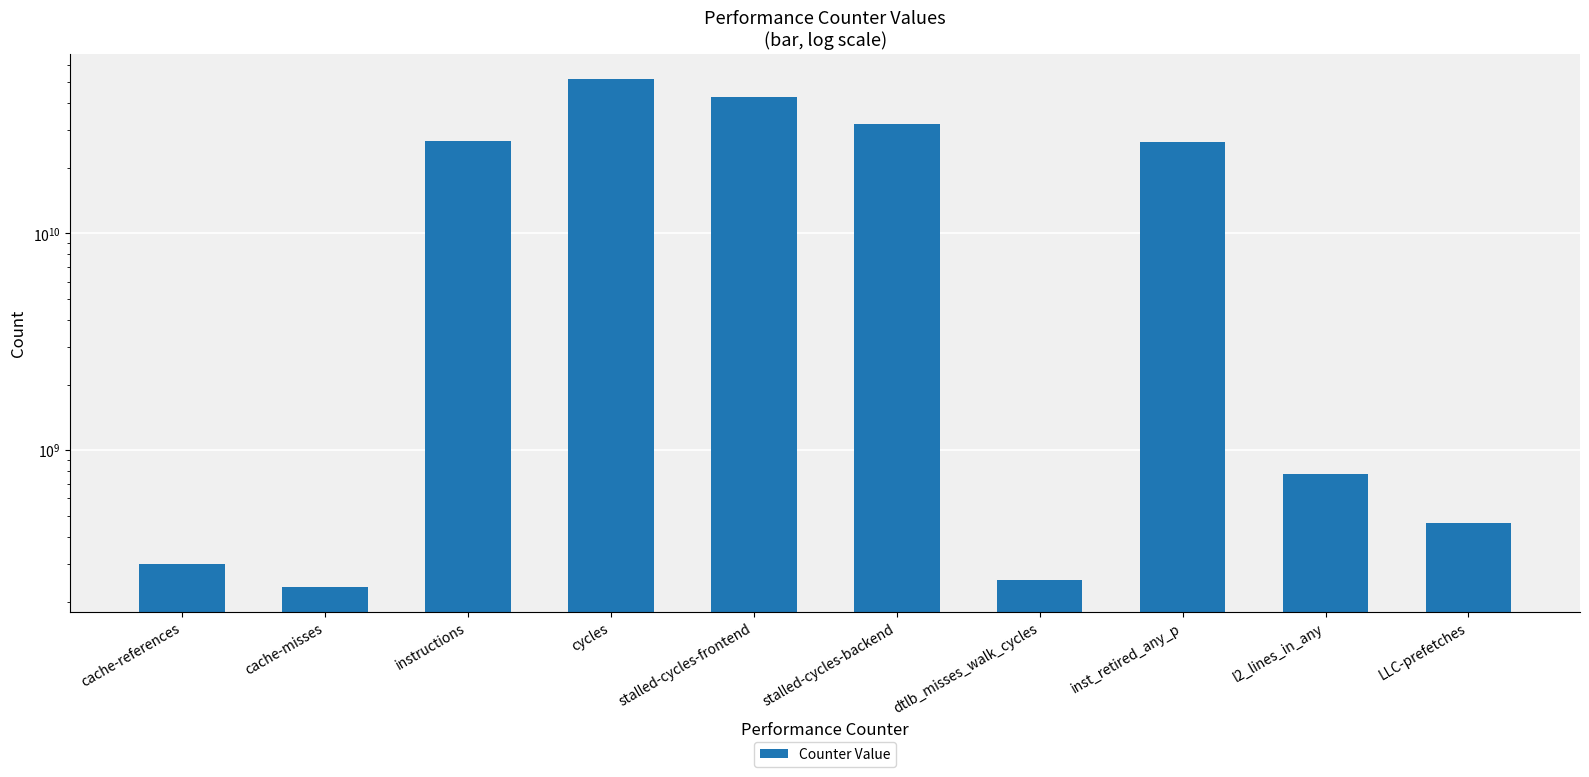

The chart shows a value of 777538223 at l2_lines_in_any. True or false?

True